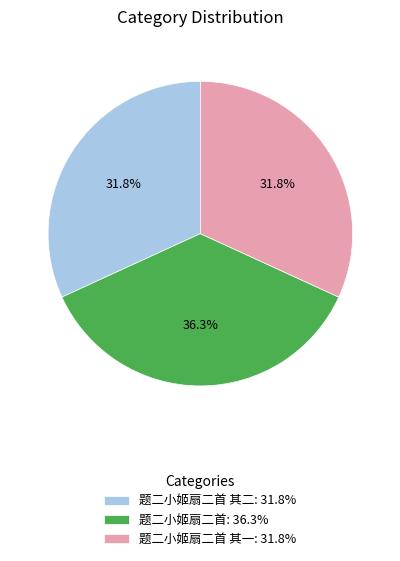

What portion of the pie excludes 题二小姬扇二首: 36.3%?

63.7%